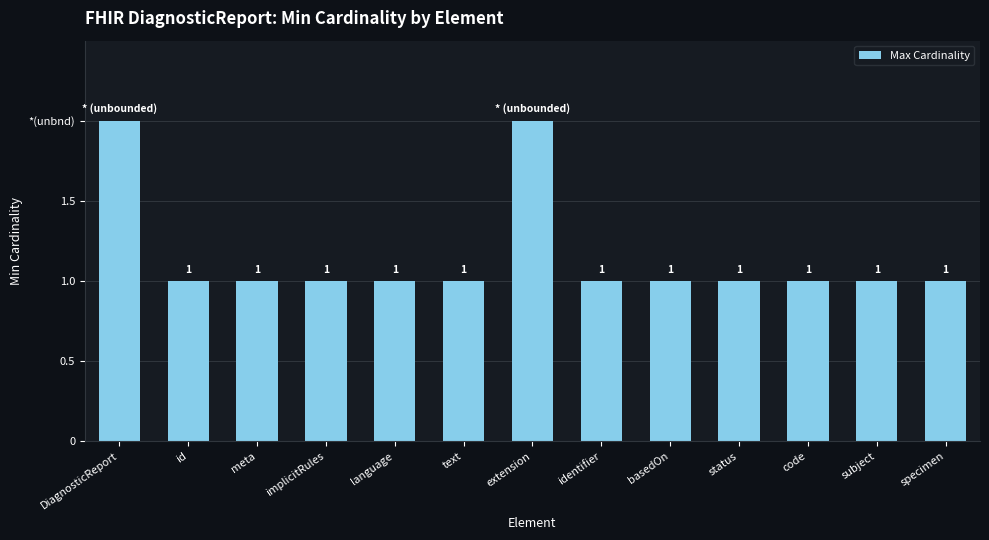

Which has a higher value, language or meta?

language